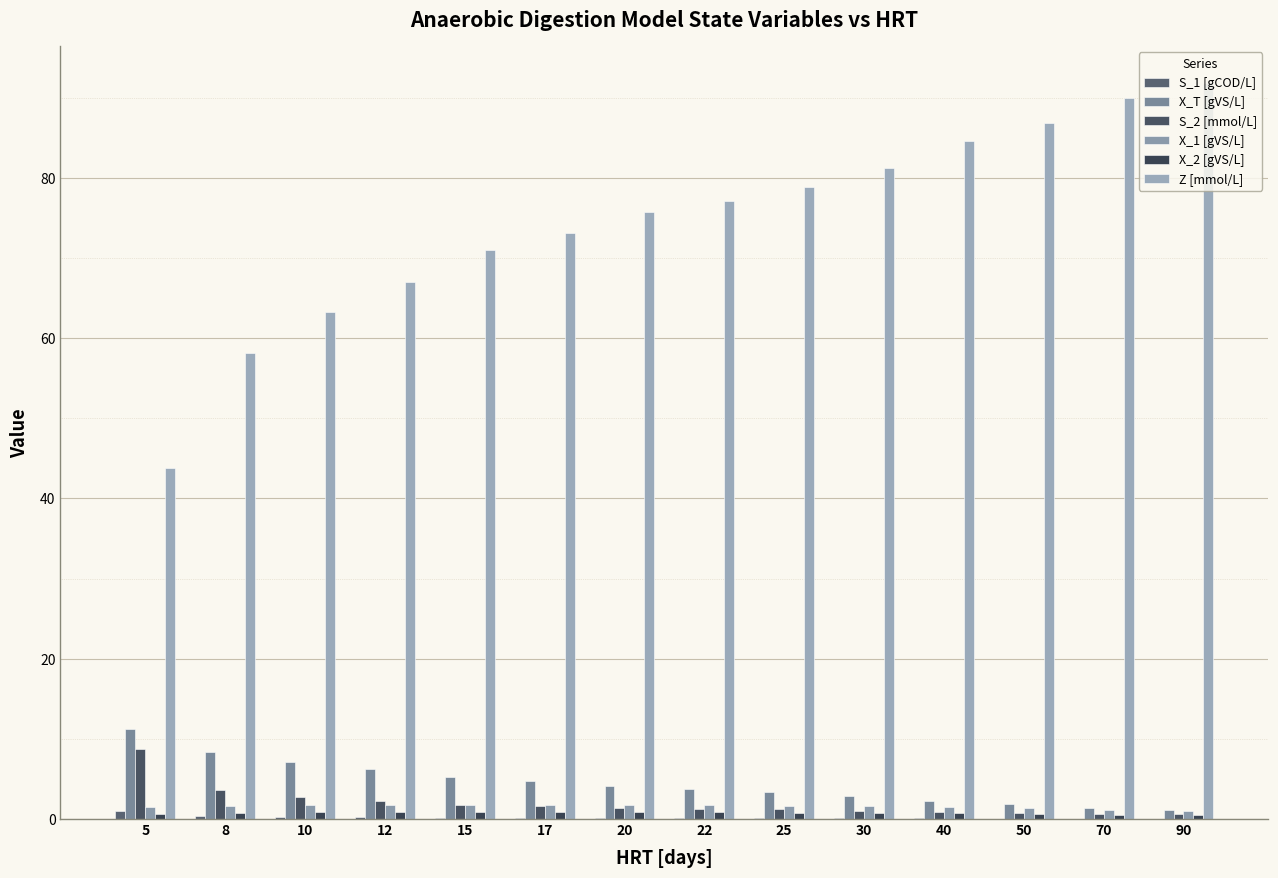

What is the sum of the X_T [gVS/L] values at 22 and 30?

6.7